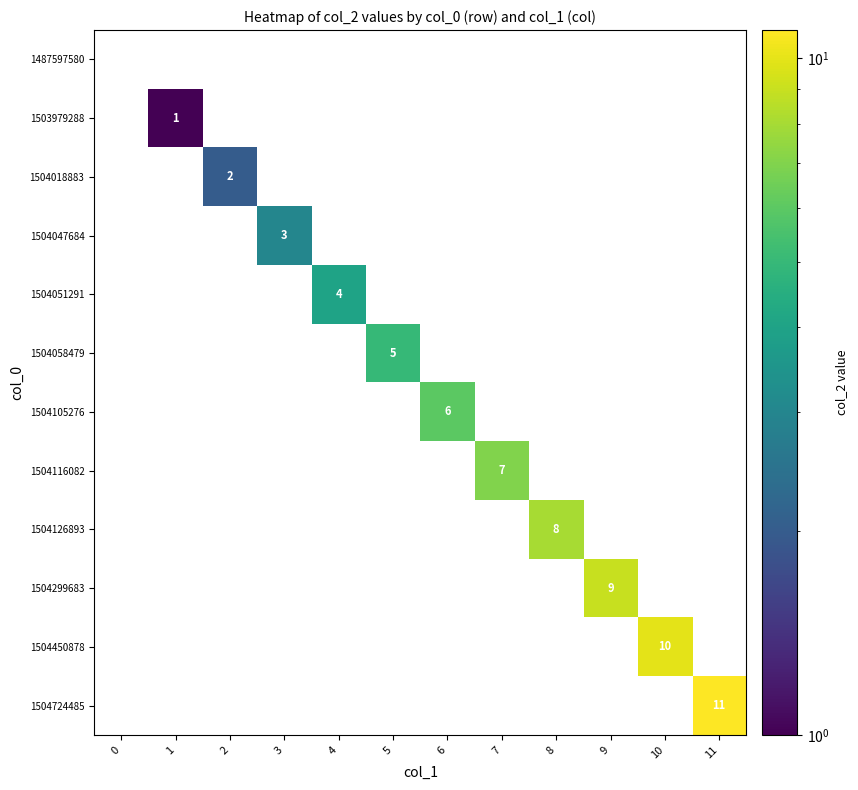

Is it true that 1504058479 equals 3 at 10?

False